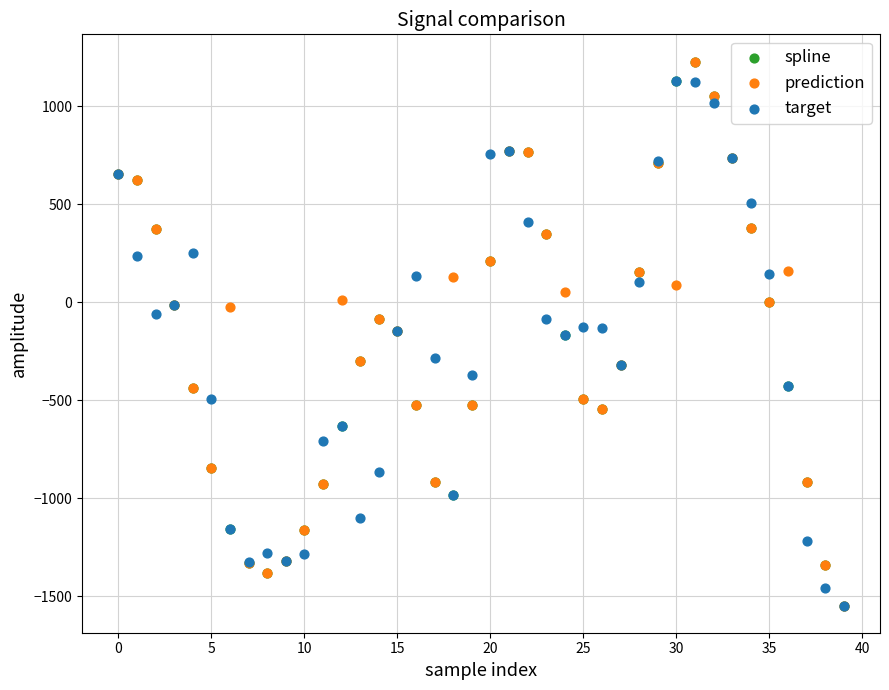

What are all the series names shown in the legend?

spline, prediction, target